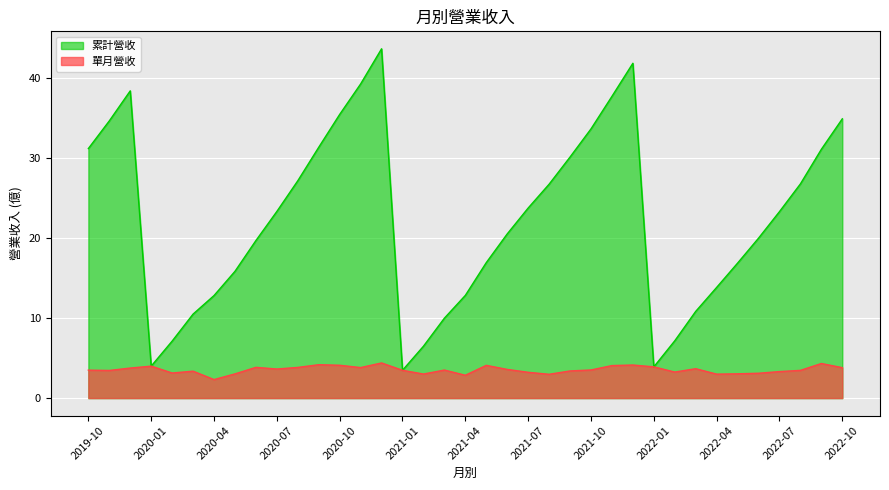

Is the value of 累計營收 at 2022-09 greater than the value of 單月營收 at 2022-01?

Yes